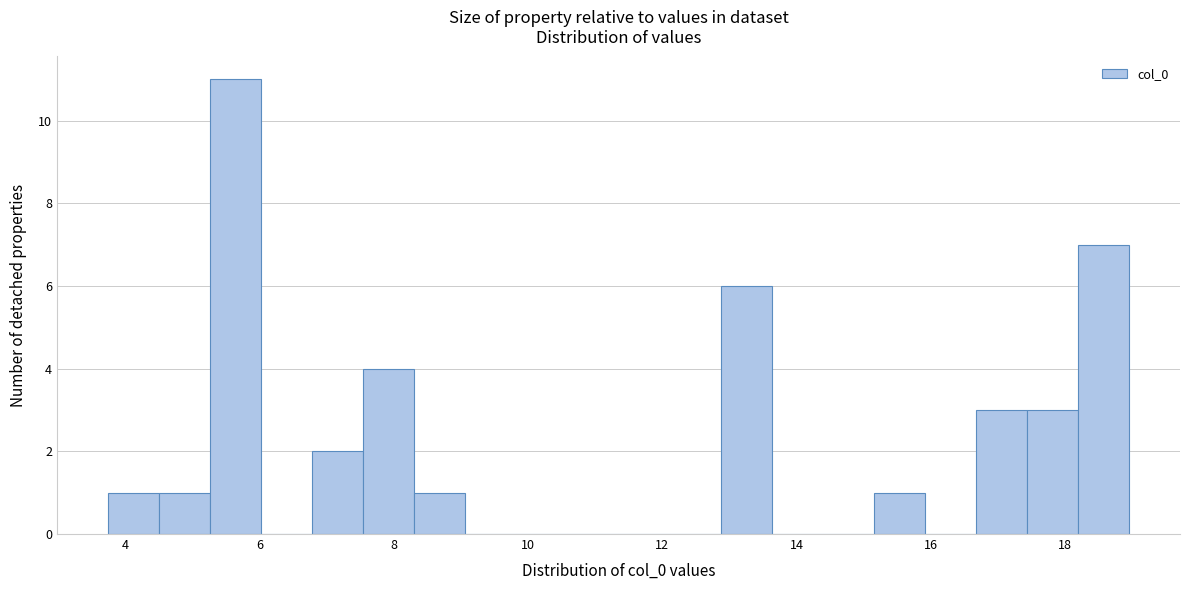

Read against the x-axis, roughly where is the centre of the tallest bar?

5.6